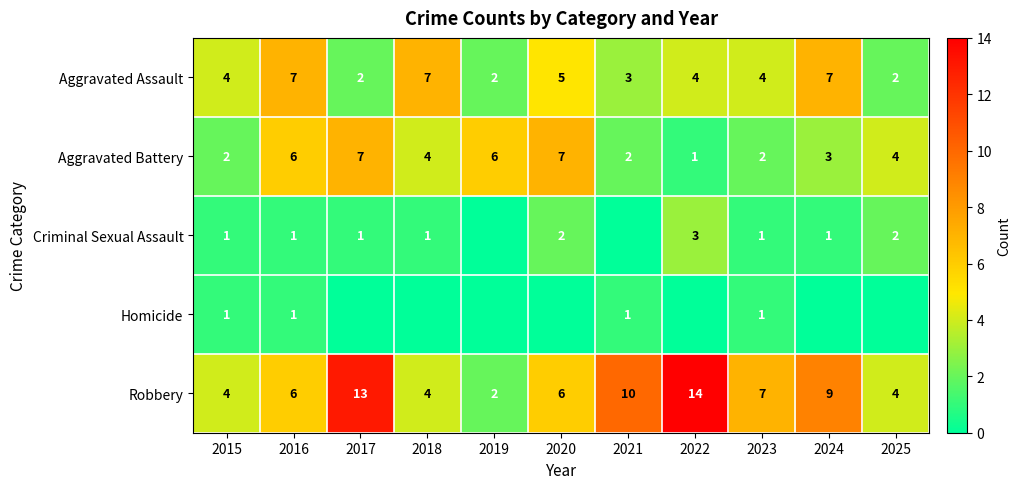

The value of Criminal Sexual Assault at 2018 is 1. True or false?

True